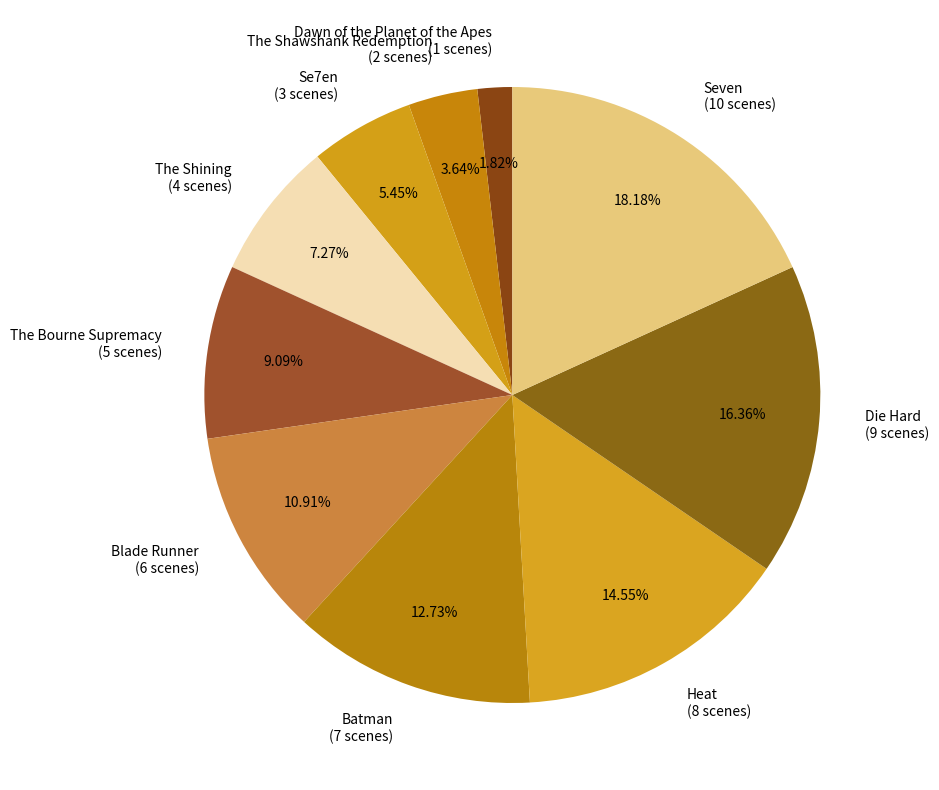

How many slices are in this pie chart?

10